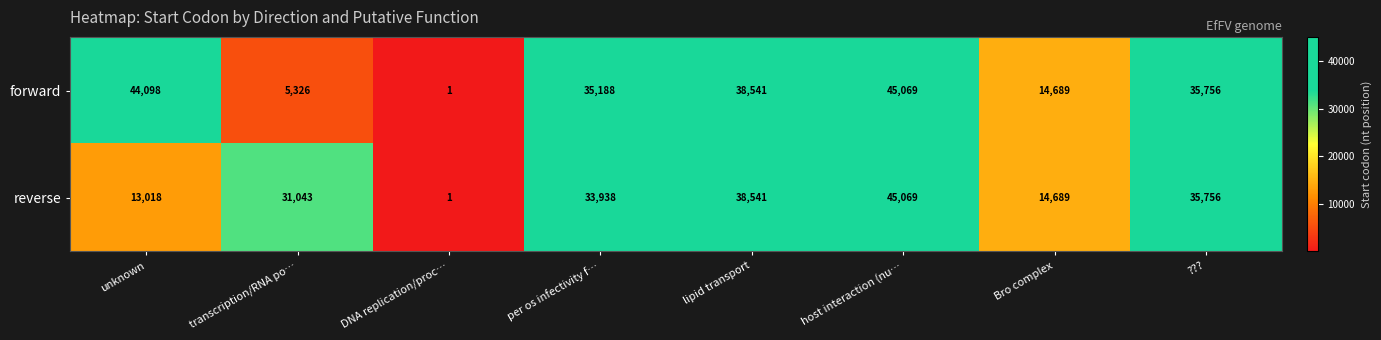

Is it true that forward equals 35756 at ????

True